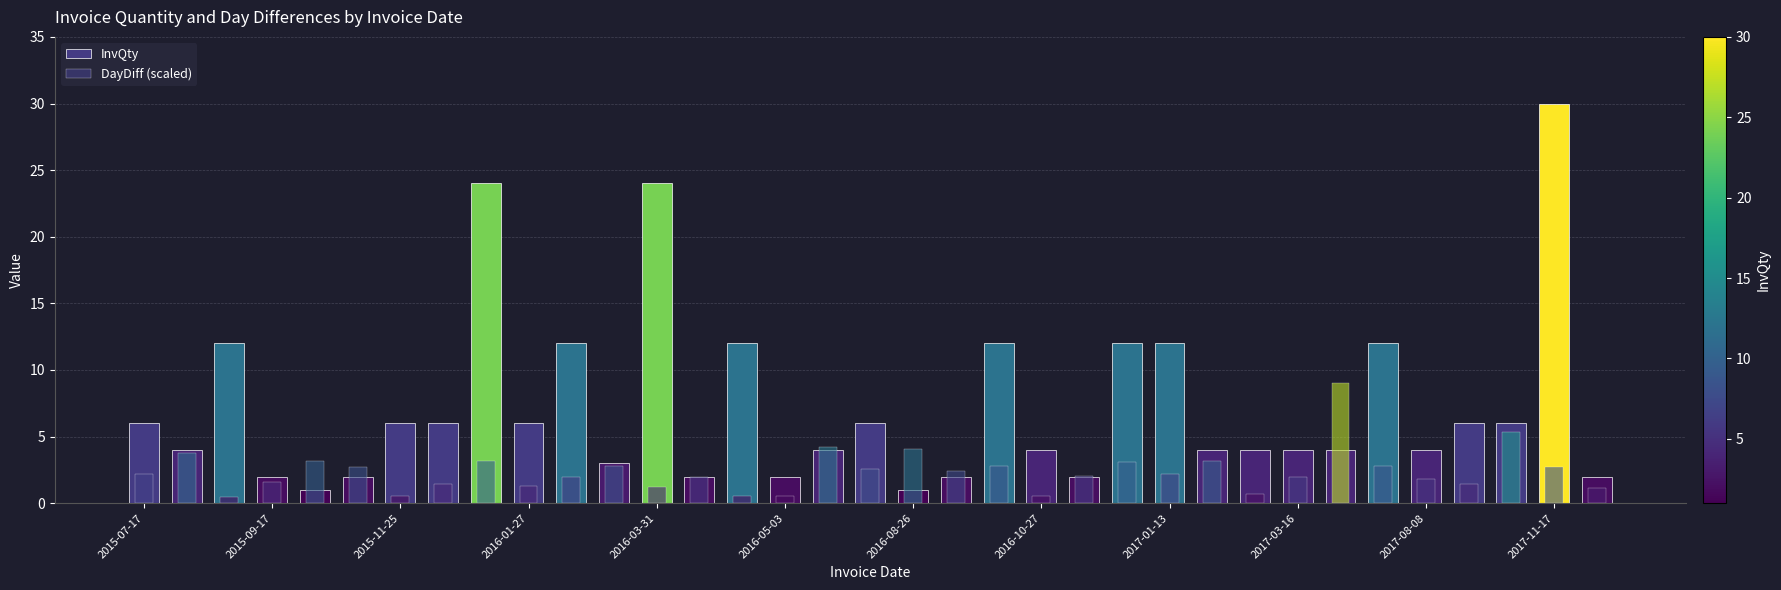

True or false: DayDiff (scaled) has a value of 9.0 at 28.

True